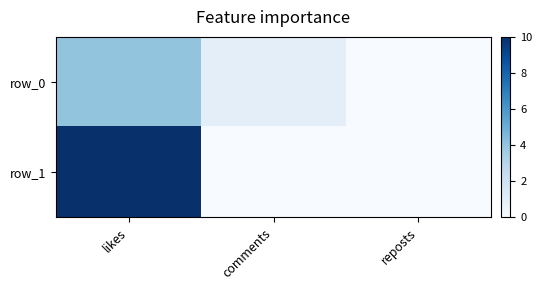

At how many categories does at least one series exceed 5?

1